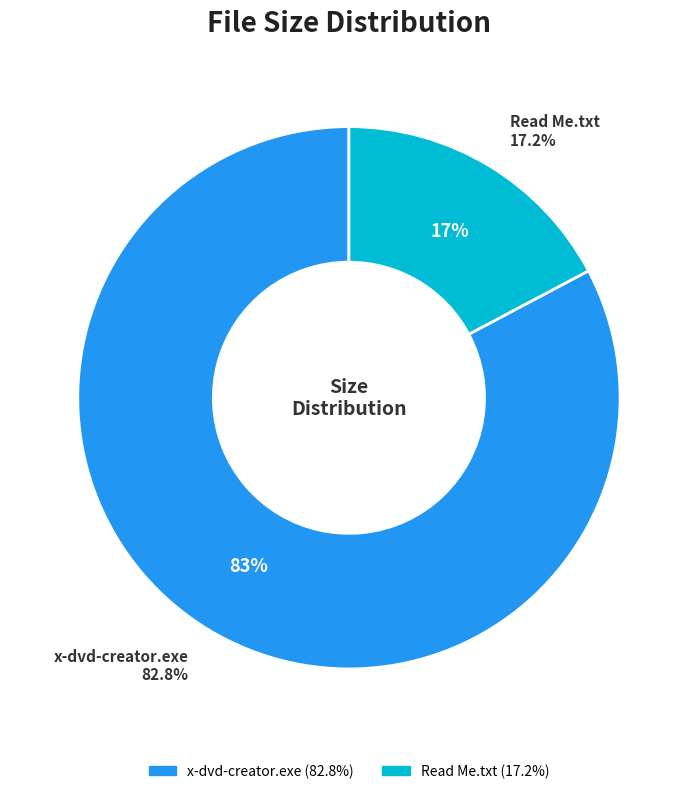

Is /x-dvd-creator.exe the majority of the pie?

Yes